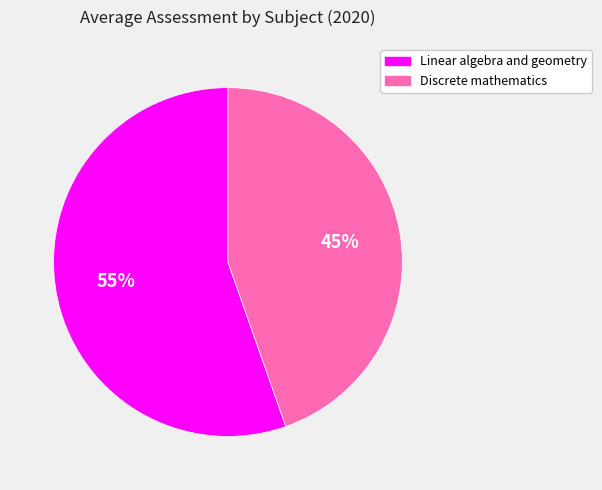

Does any single category account for the majority?

Yes